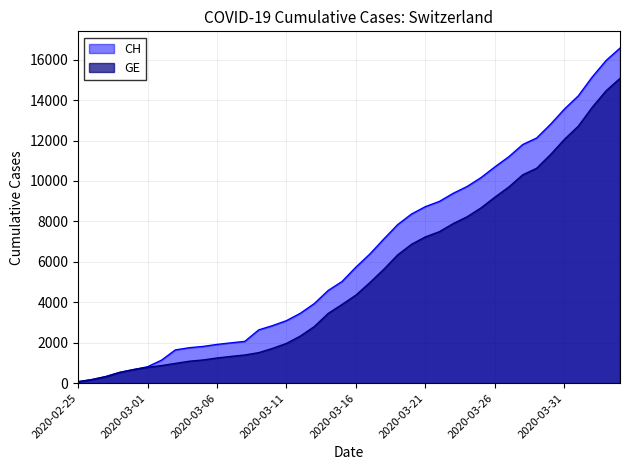

What is the value of the GE point at the 35th from the left?

11307